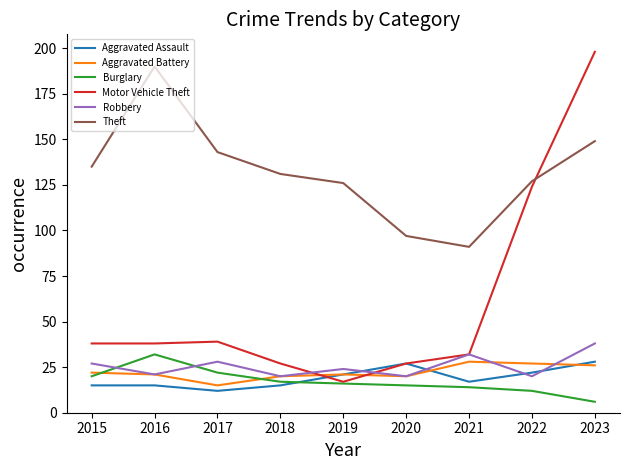

What is the difference between the maximum and minimum values in the Robbery series?

18